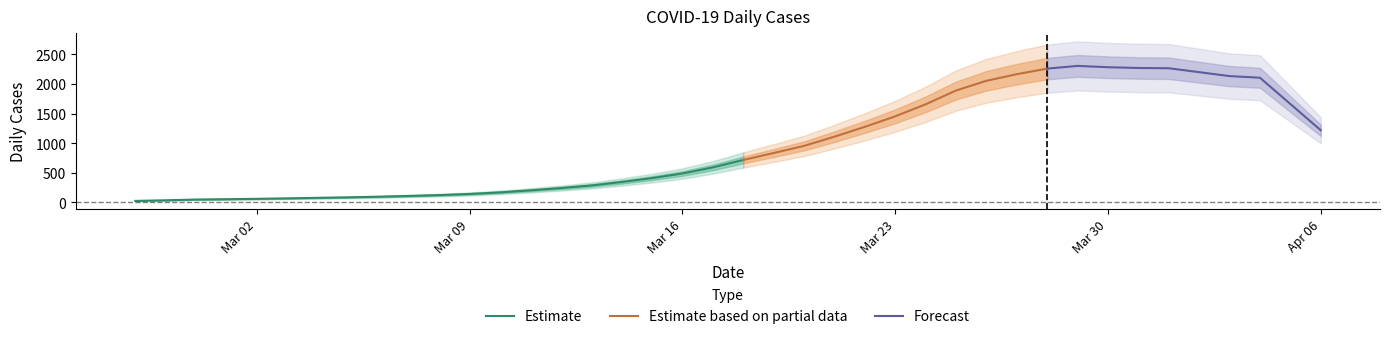

Does the chart have visible grid lines?

No